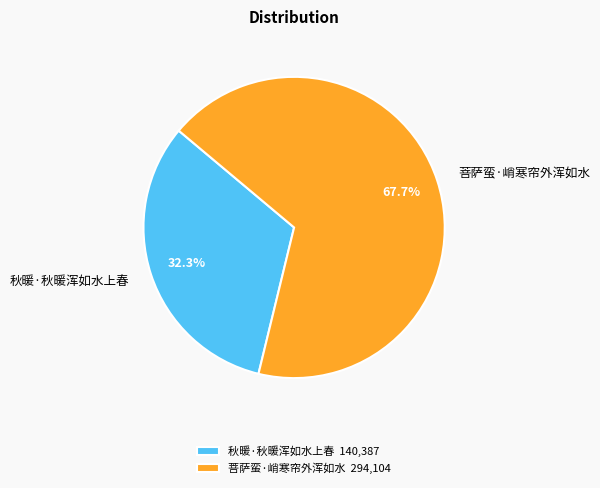

Between 秋暖·秋暖浑如水上春 and 菩萨蛮·峭寒帘外浑如水, which is larger?

菩萨蛮·峭寒帘外浑如水